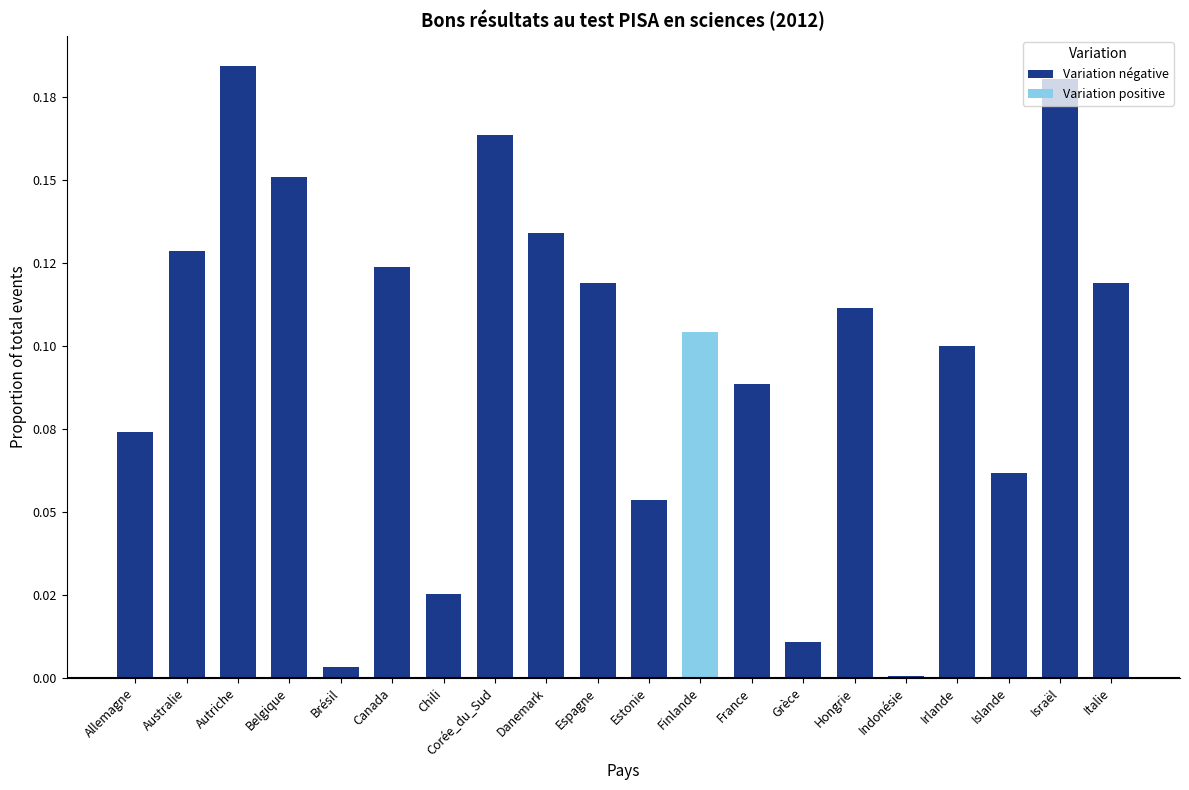

Does the chart contain stacked bars?

No